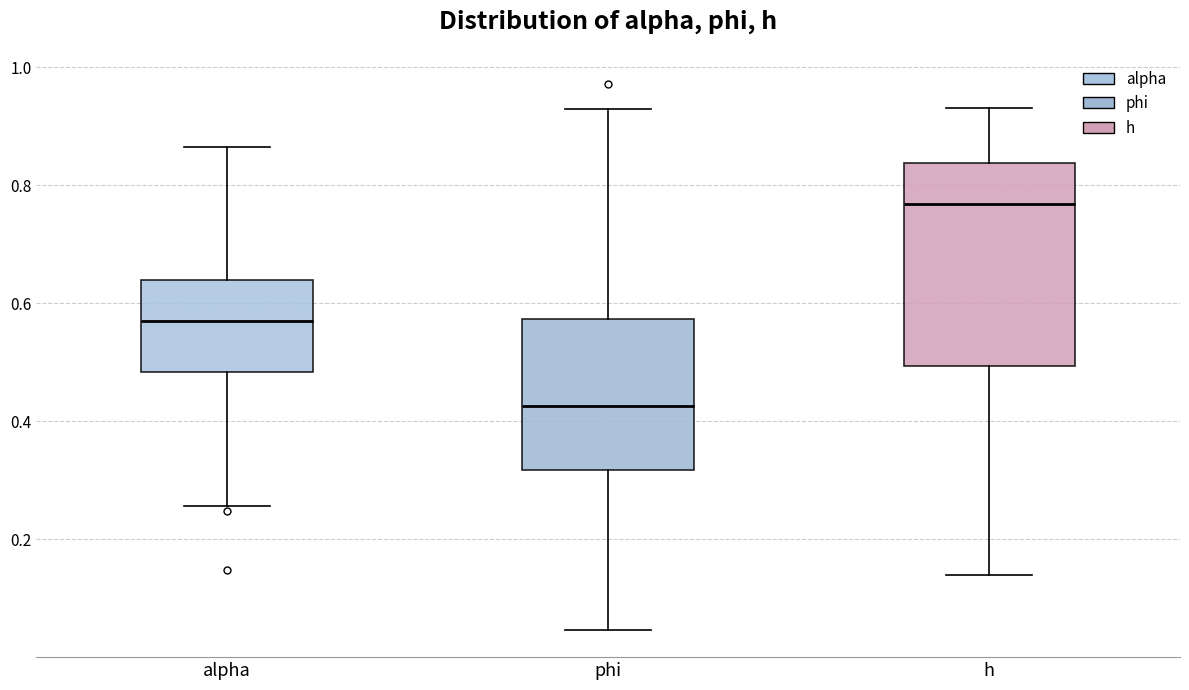

Which box has the lowest median line?

phi